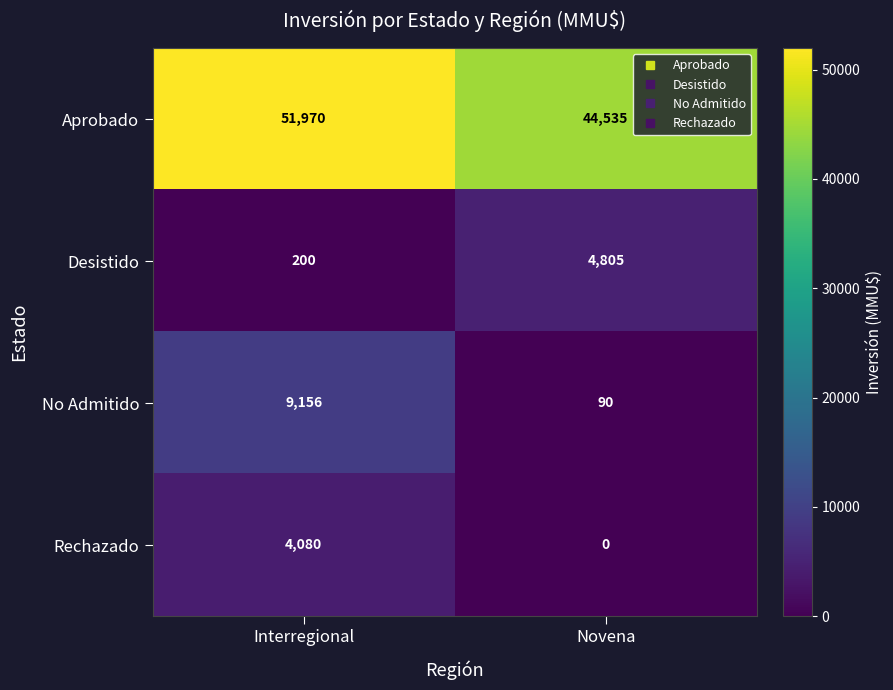

True or false: Desistido has a value of 94 at Interregional.

False